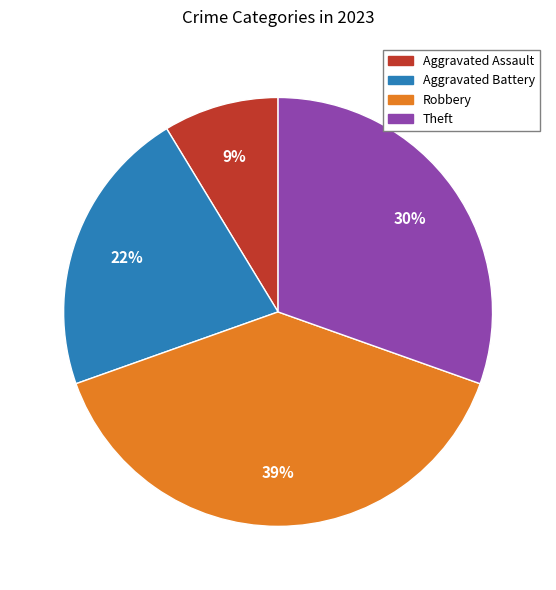

Is there any slice that represents more than half of the pie?

No